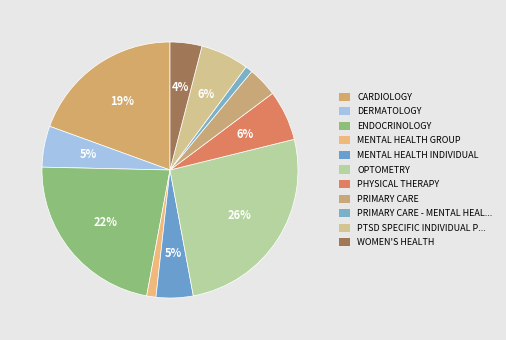

How many segments does this pie chart have?

11